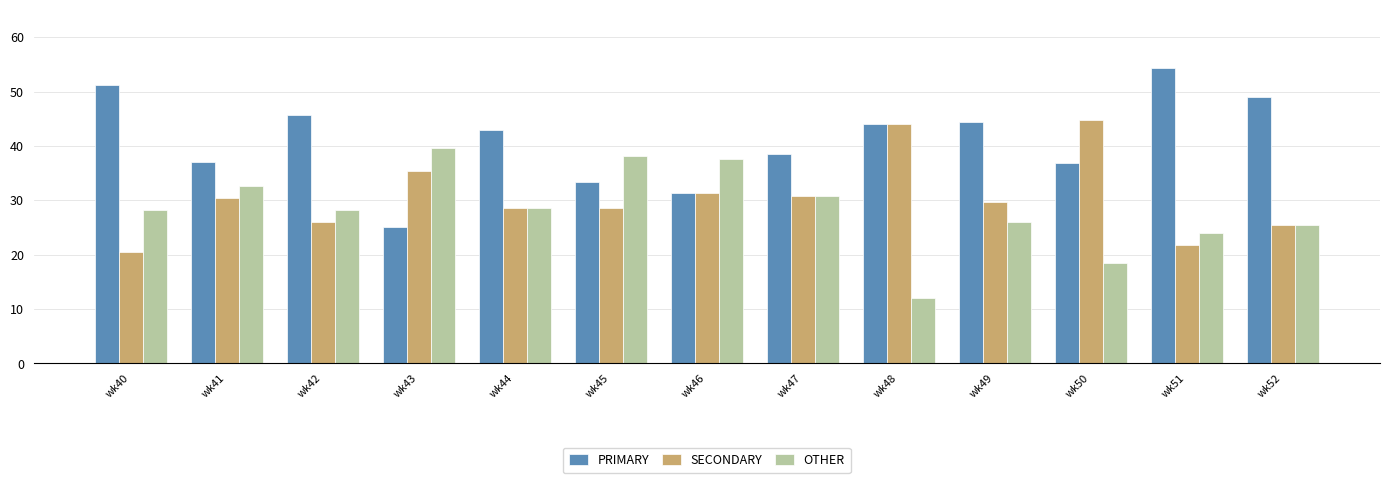

What is the spread (max minus min) of values at wk49?

18.5